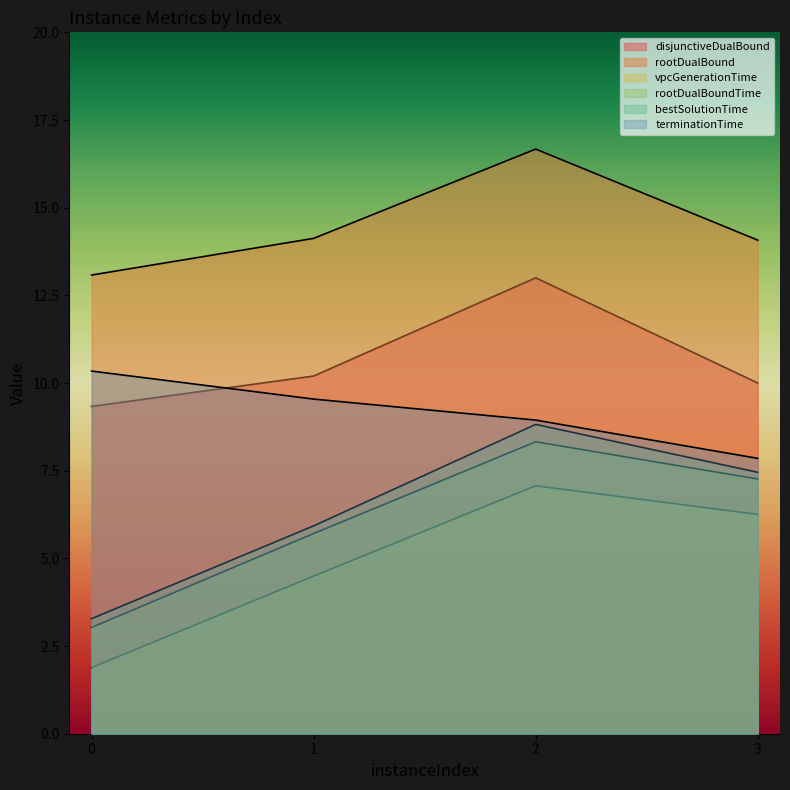

Does the chart display data point markers on the line(s)?

No